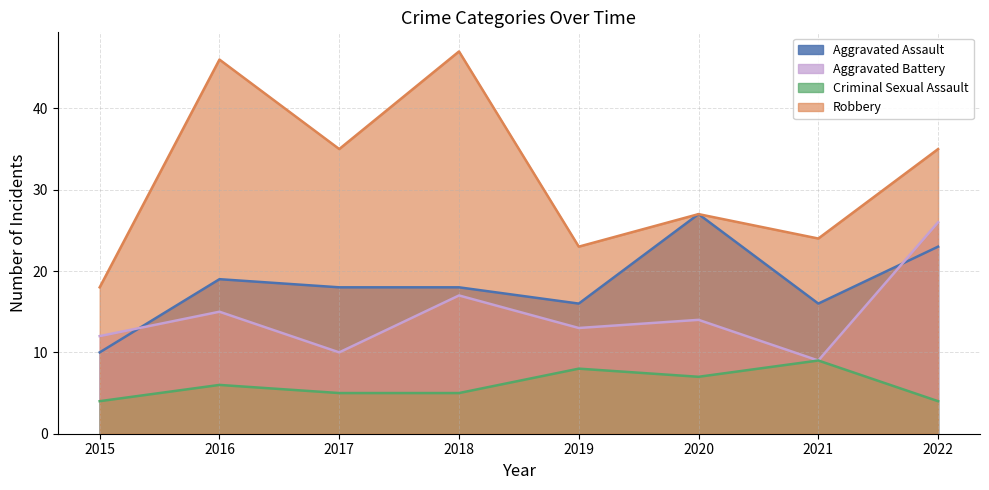

True or false: Robbery has a value of 12 at 2019.

False